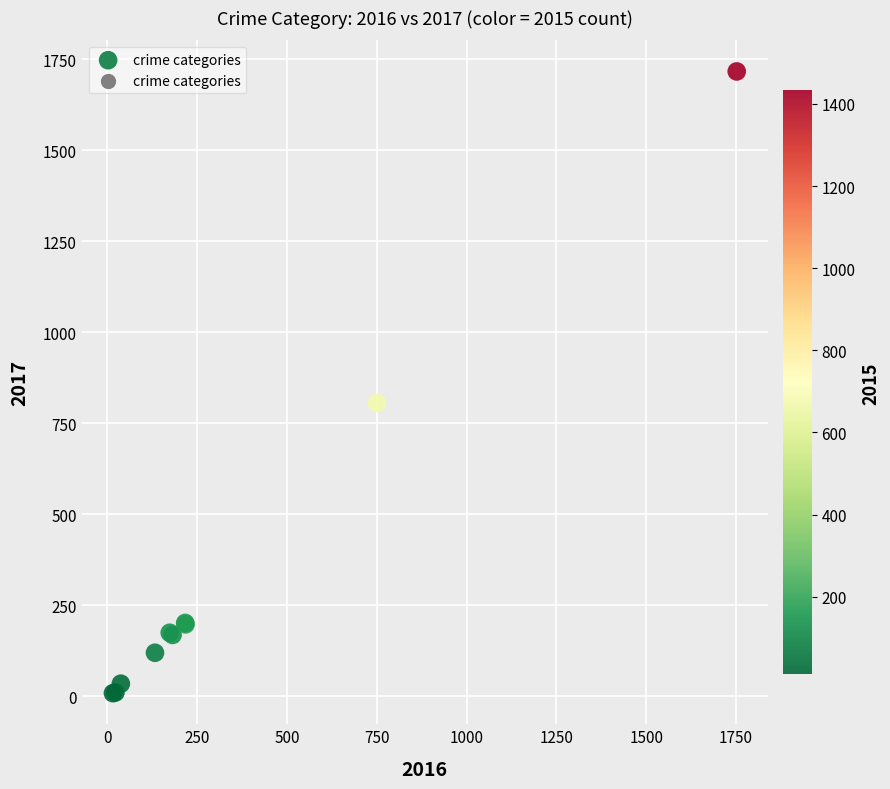

What Y value in the scatter plot is closest to 862?

805